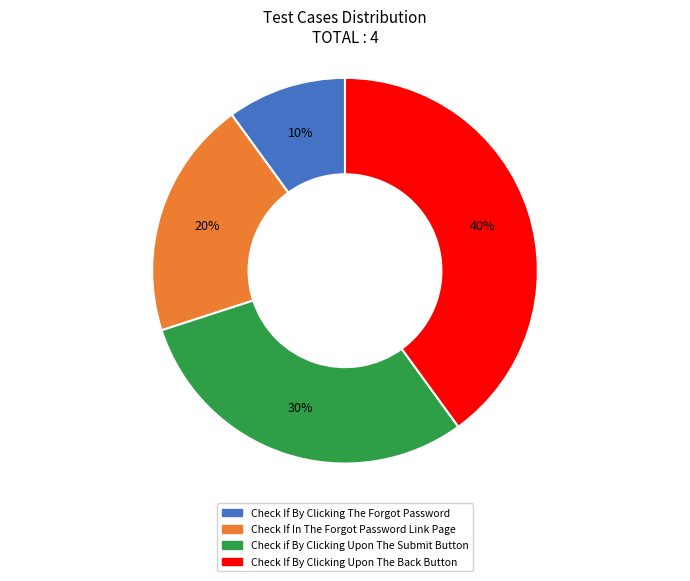

Combined, do Check if By Clicking Upon The Submit Button and Check If By Clicking The Forgot Password account for over 50%?

No